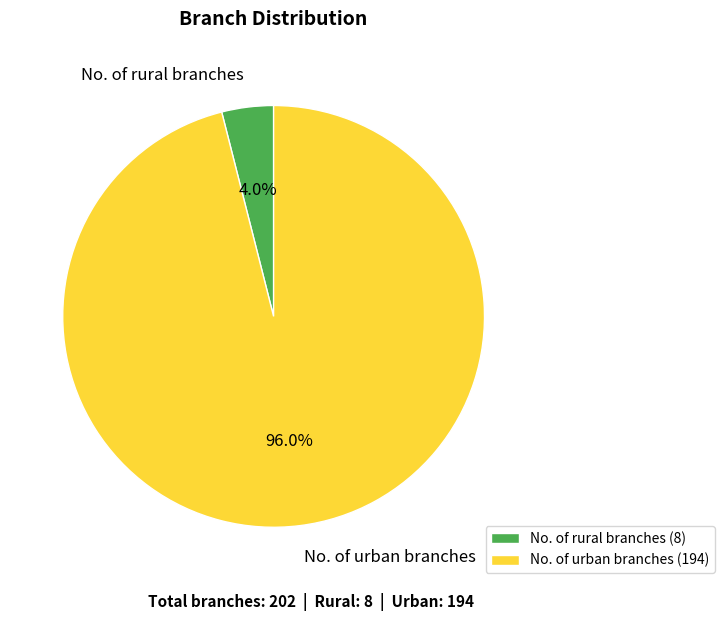

To the nearest percent, what is the average slice percentage?

50%